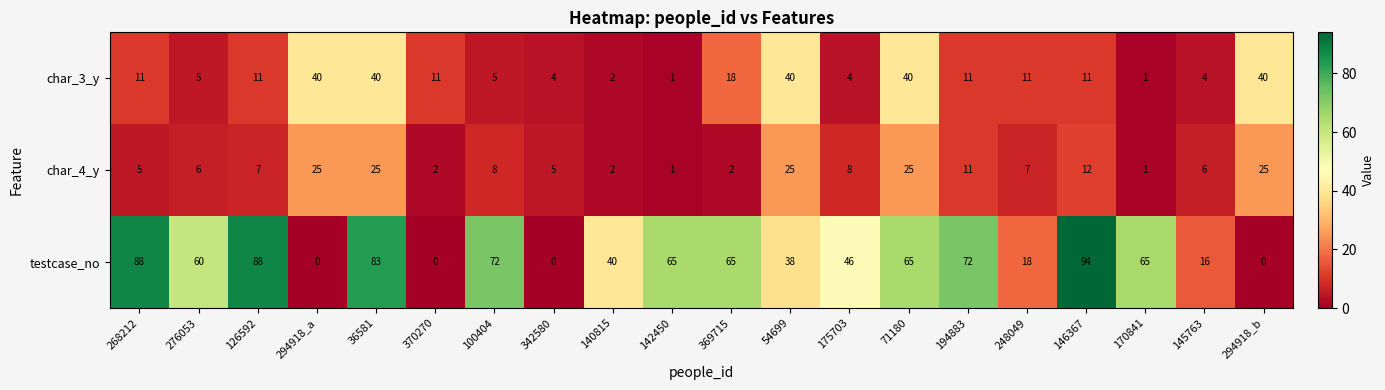

List the series in order of their peak value, highest first.

testcase_no, char_3_y, char_4_y